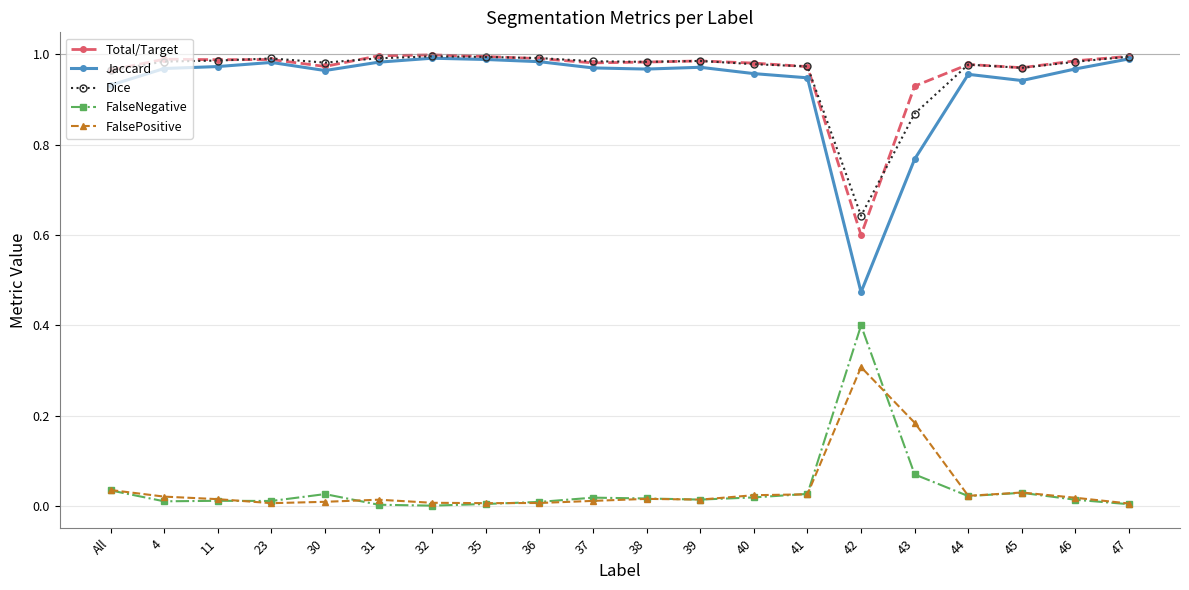

The FalsePositive series shows 0.0 at 45. True or false?

True